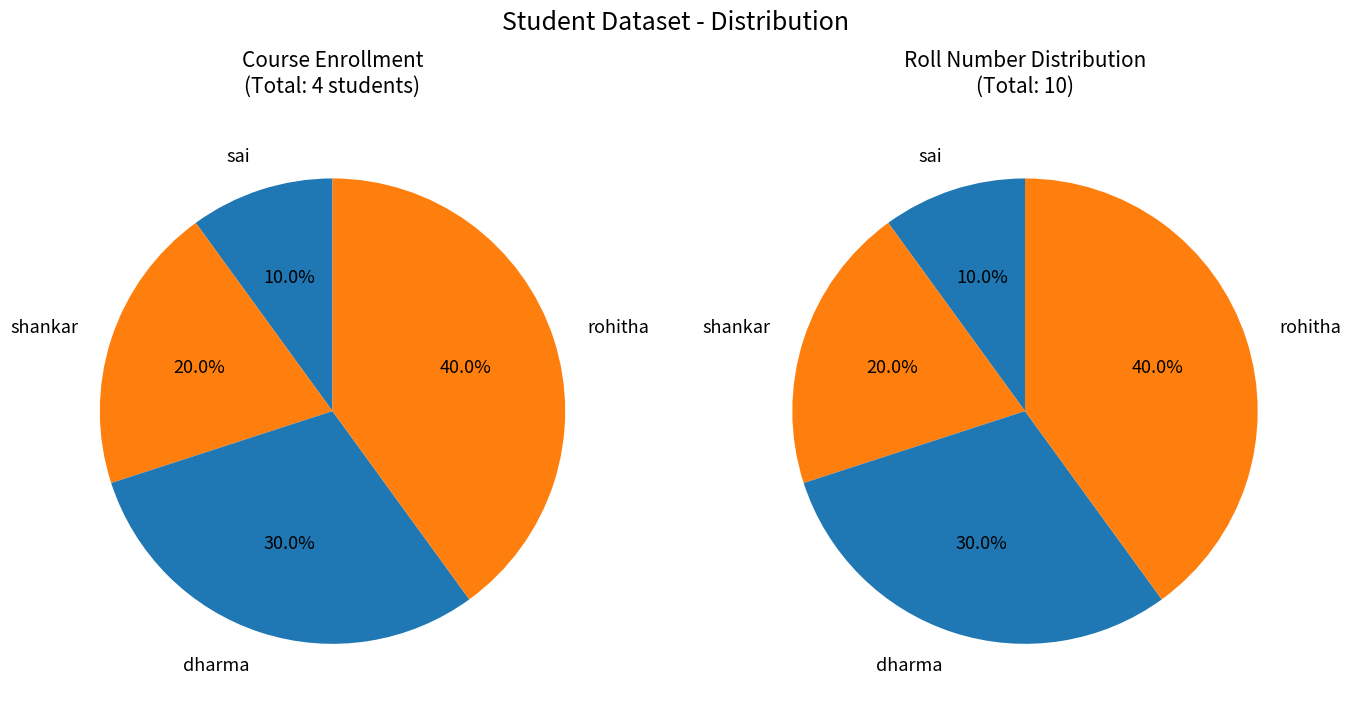

What is the largest slice in the pie chart?

rohitha